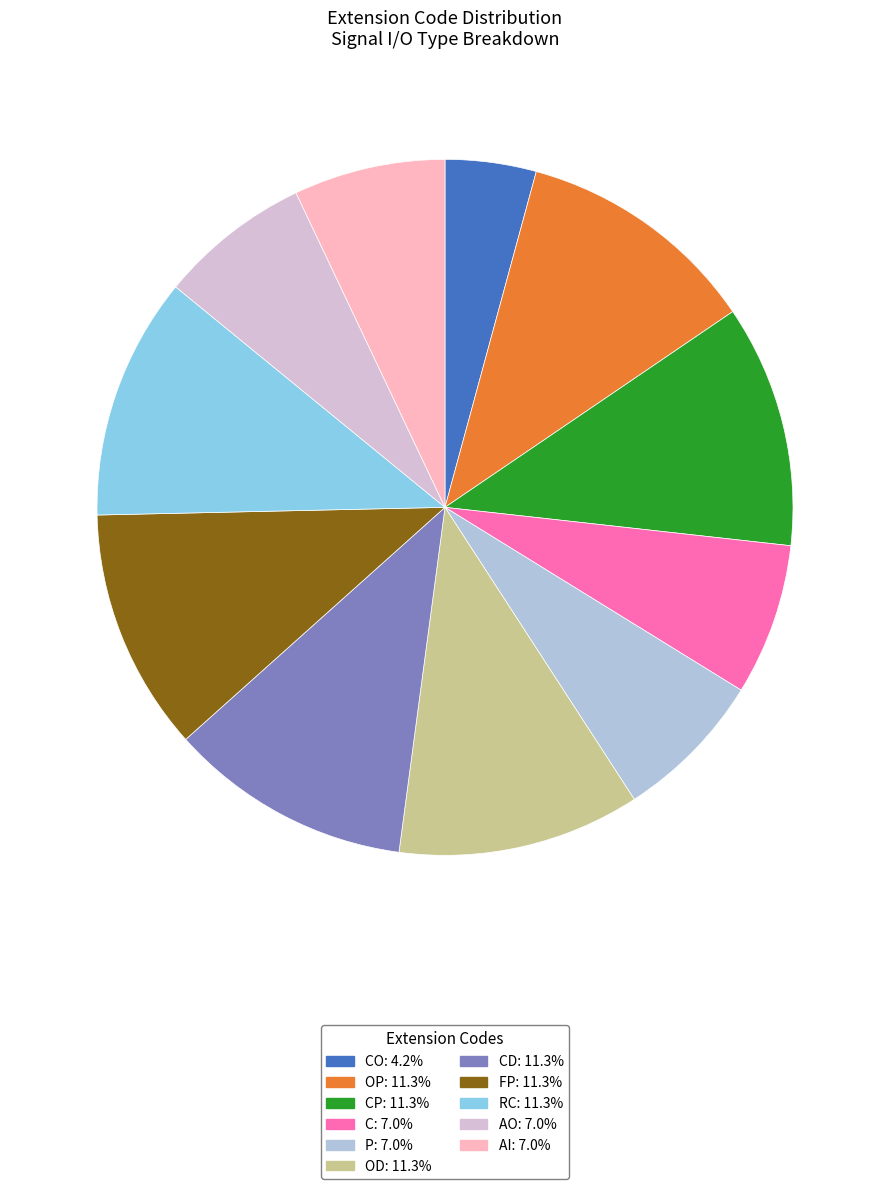

Is there a majority slice in this chart?

No